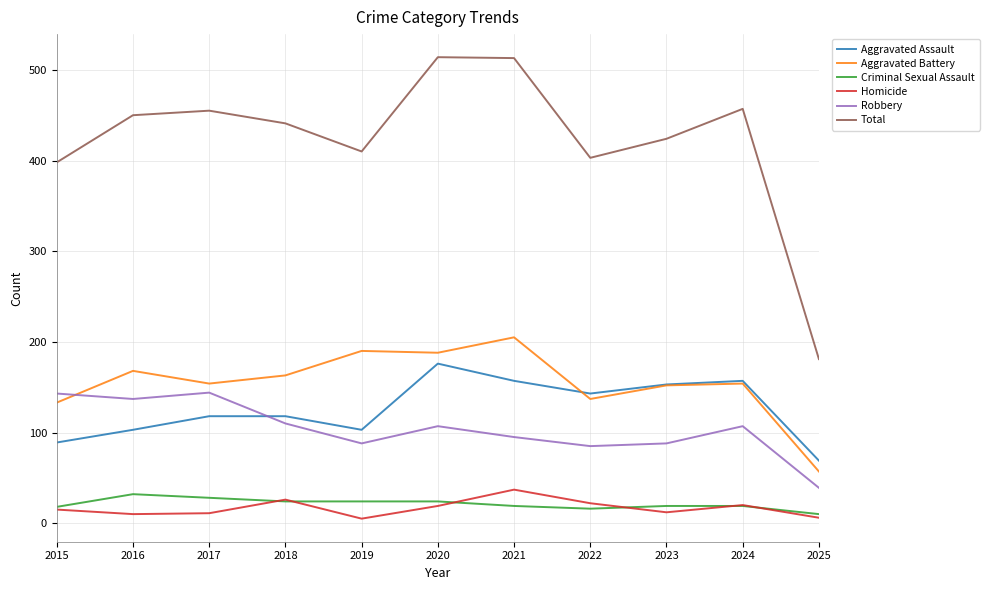

How many values in the Aggravated Battery series are below 154?

4